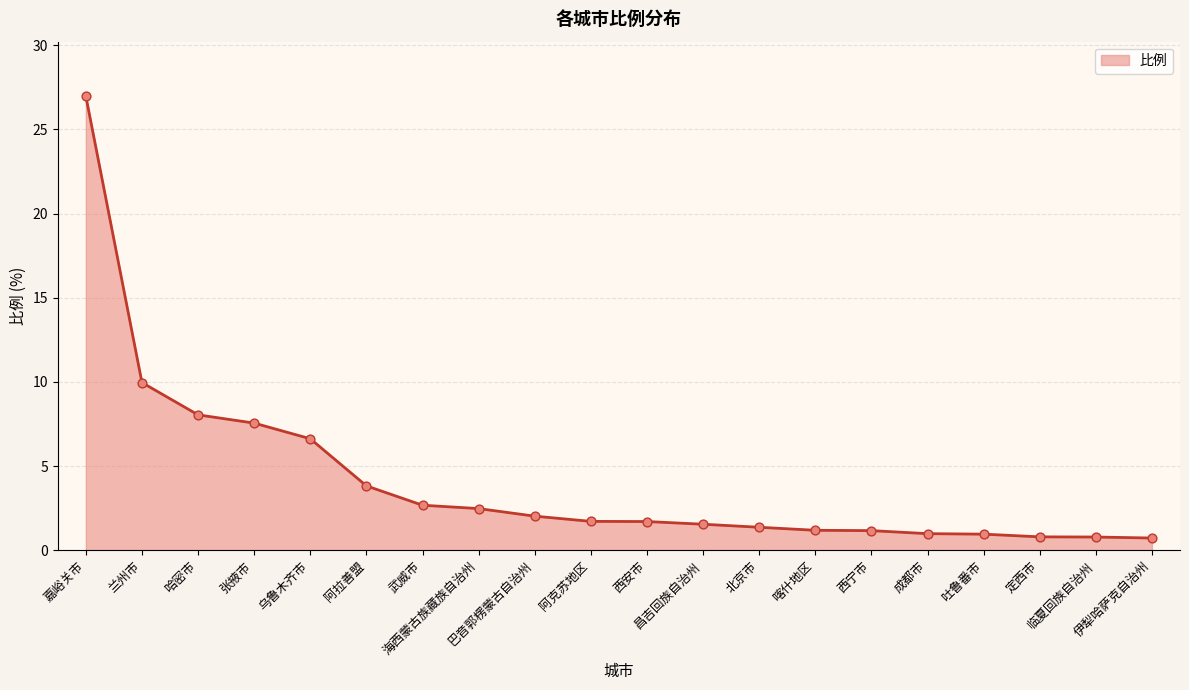

What is the change in value from 乌鲁木齐市 to 临夏回族自治州?

-5.8